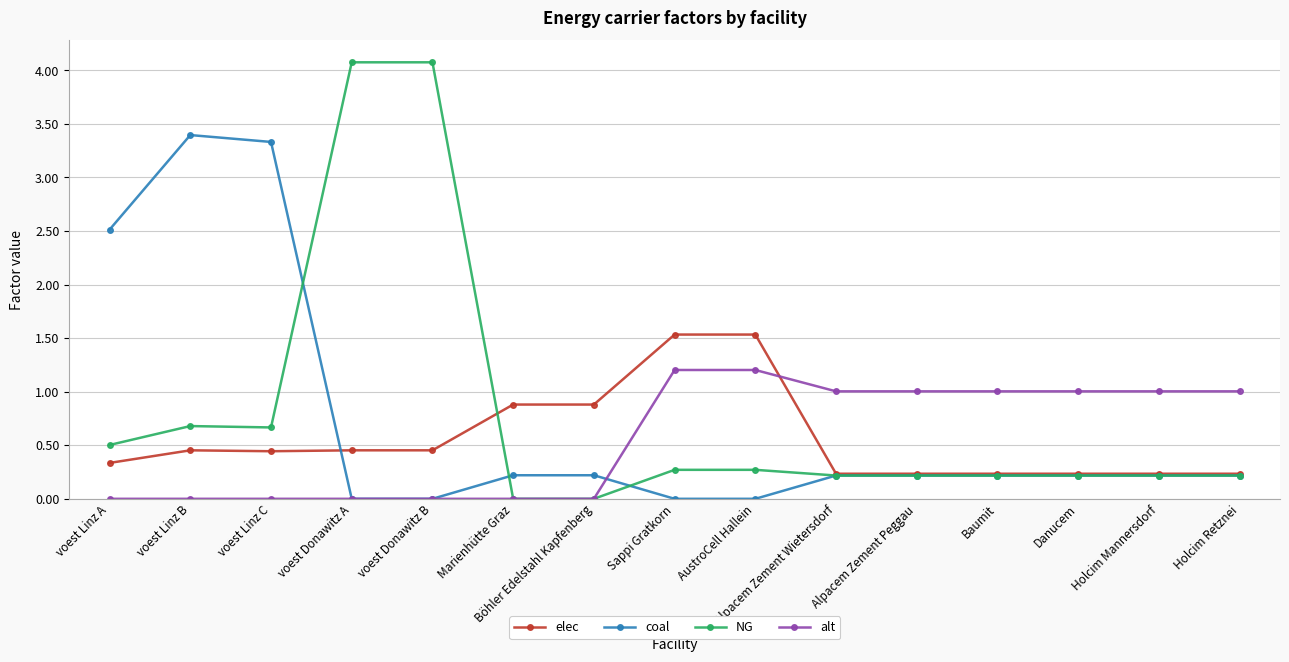

How many lines are shown in the chart?

4